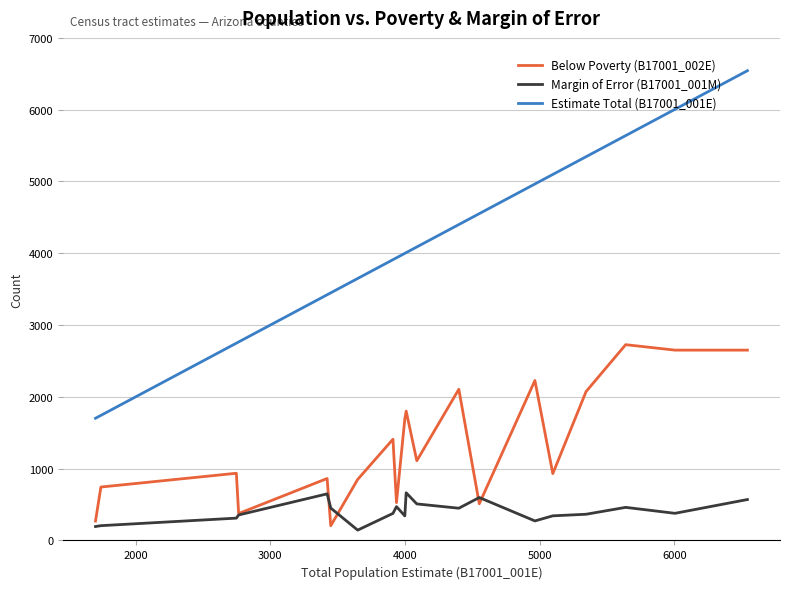

Which series has the largest total across all categories?

Estimate Total (B17001_001E)